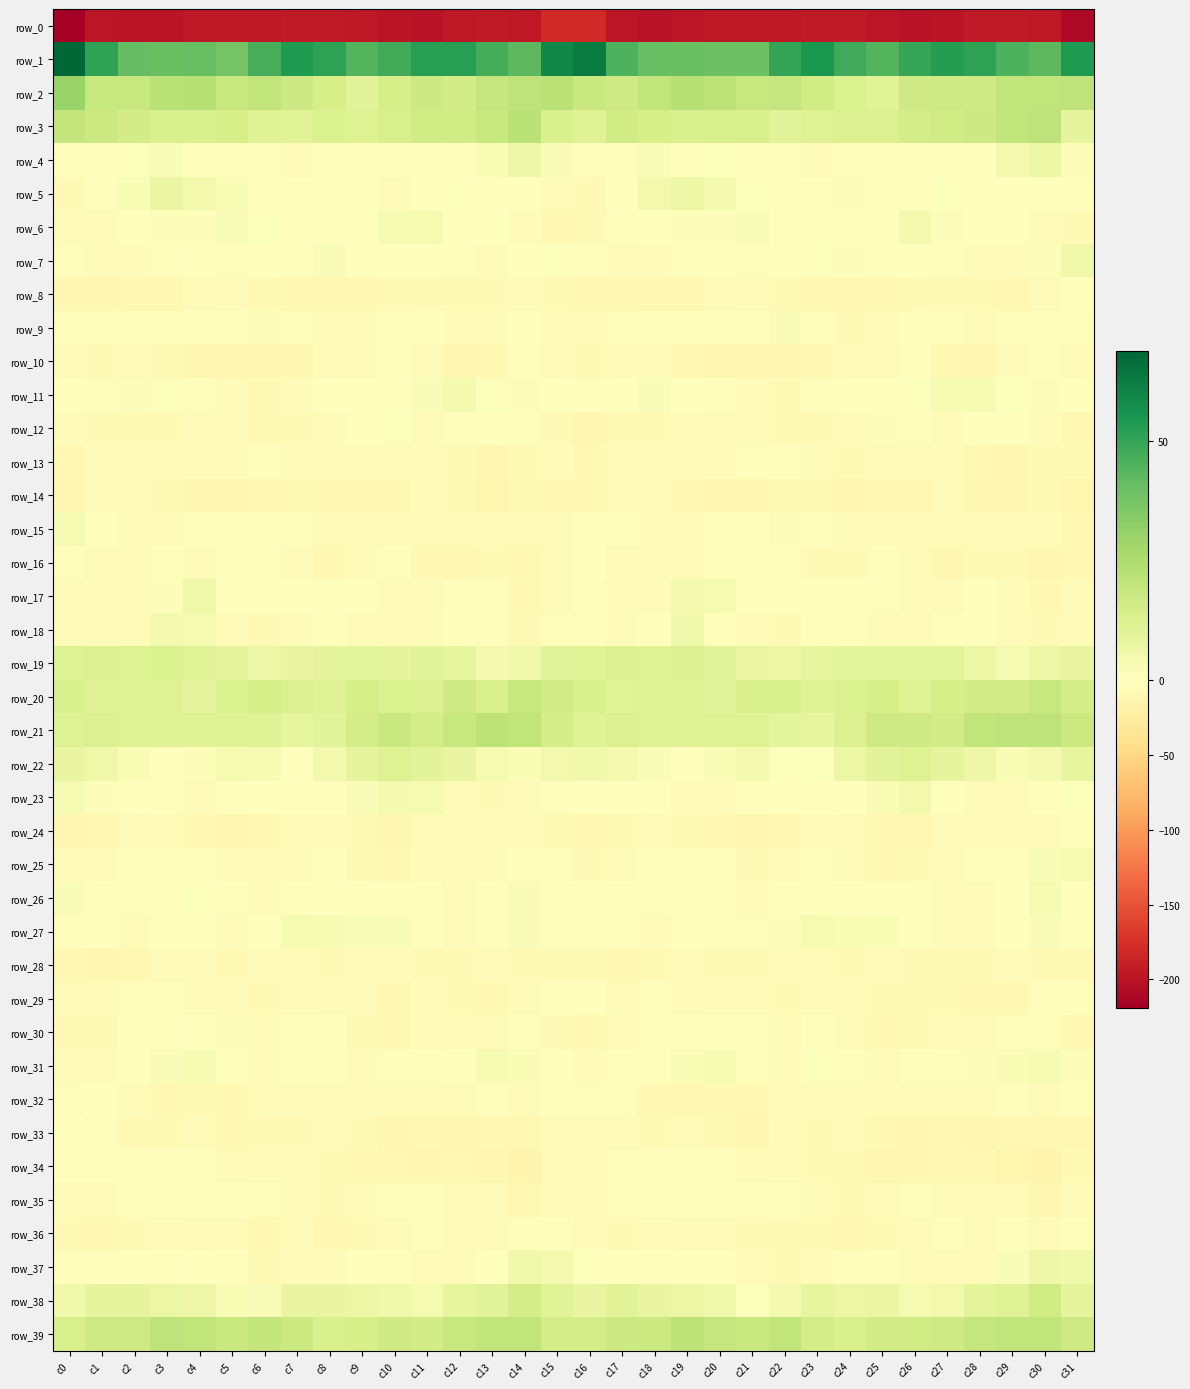

Which category has the lowest value in the row_19 series?

c29